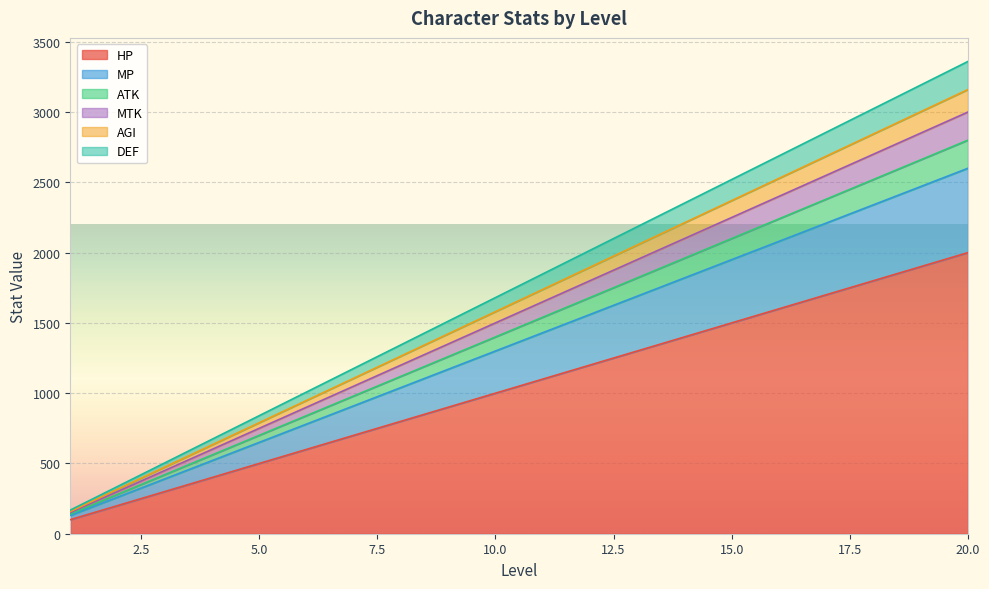

Reading left to right, list all the values displayed in this chart.

HP: 100	200	300	400	500	600	700	800	900	1000	1100	1200	1300	1400	1500	1600	1700	1800	1900	2000
MP: 130	260	390	520	650	780	910	1040	1170	1300	1430	1560	1690	1820	1950	2080	2210	2340	2470	2600
ATK: 140	280	420	560	700	840	980	1120	1260	1400	1540	1680	1820	1960	2100	2240	2380	2520	2660	2800
MTK: 150	300	450	600	750	900	1050	1200	1350	1500	1650	1800	1950	2100	2250	2400	2550	2700	2850	3000
AGI: 158	316	474	632	790	948	1106	1264	1422	1580	1738	1896	2054	2212	2370	2528	2686	2844	3002	3160
DEF: 168	336	504	672	840	1008	1176	1344	1512	1680	1848	2016	2184	2352	2520	2688	2856	3024	3192	3360